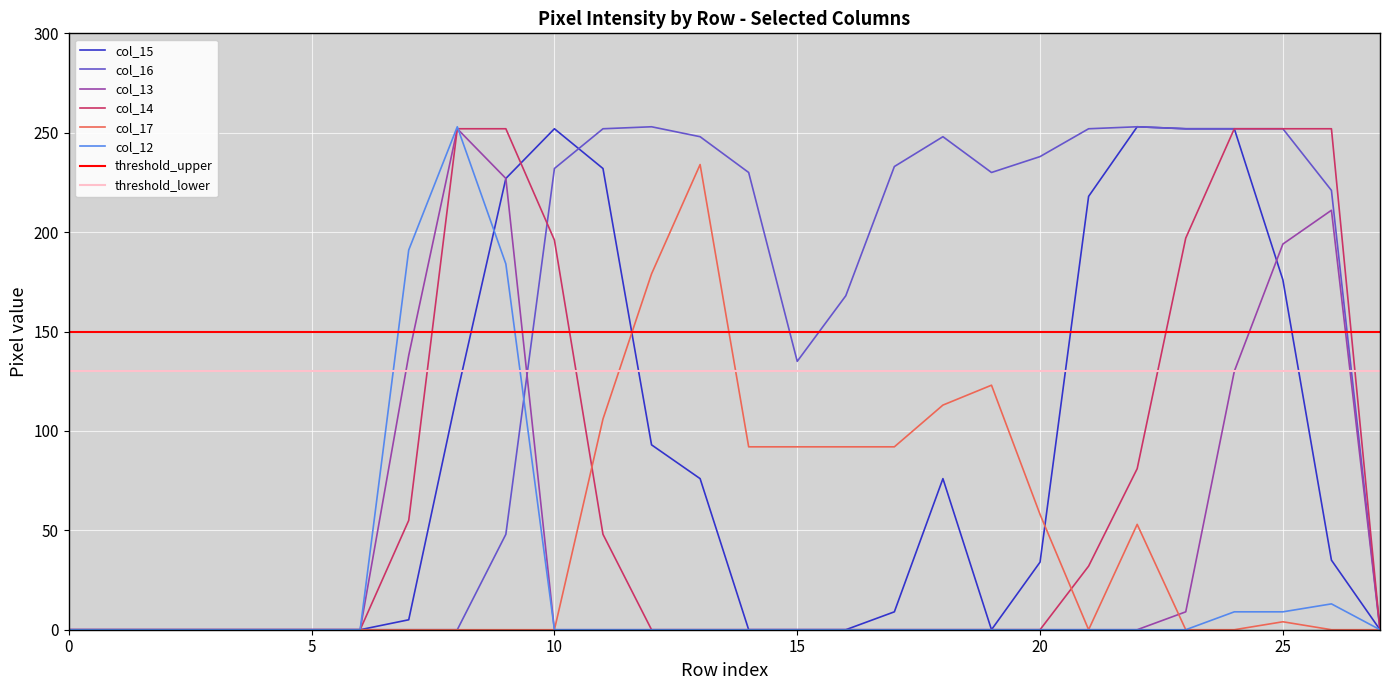

Which series has the largest total across all categories?

col_16